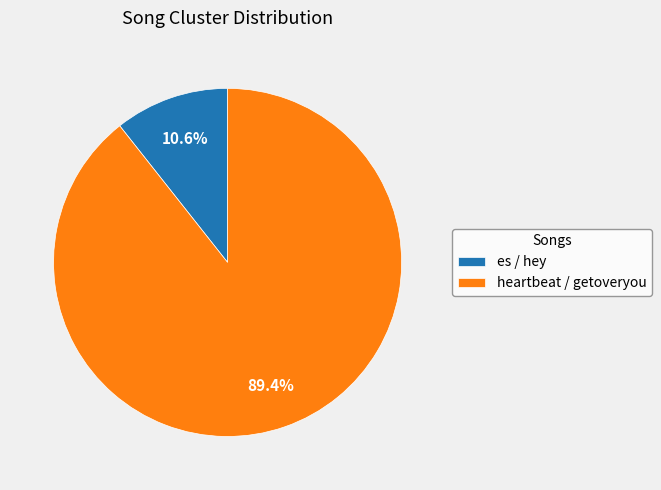

The es / hey slice represents 11% of the pie. True or false?

True